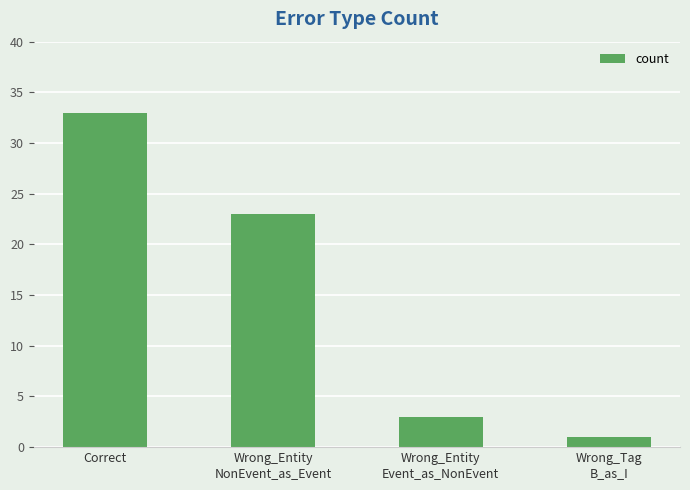

What is the average value?

15